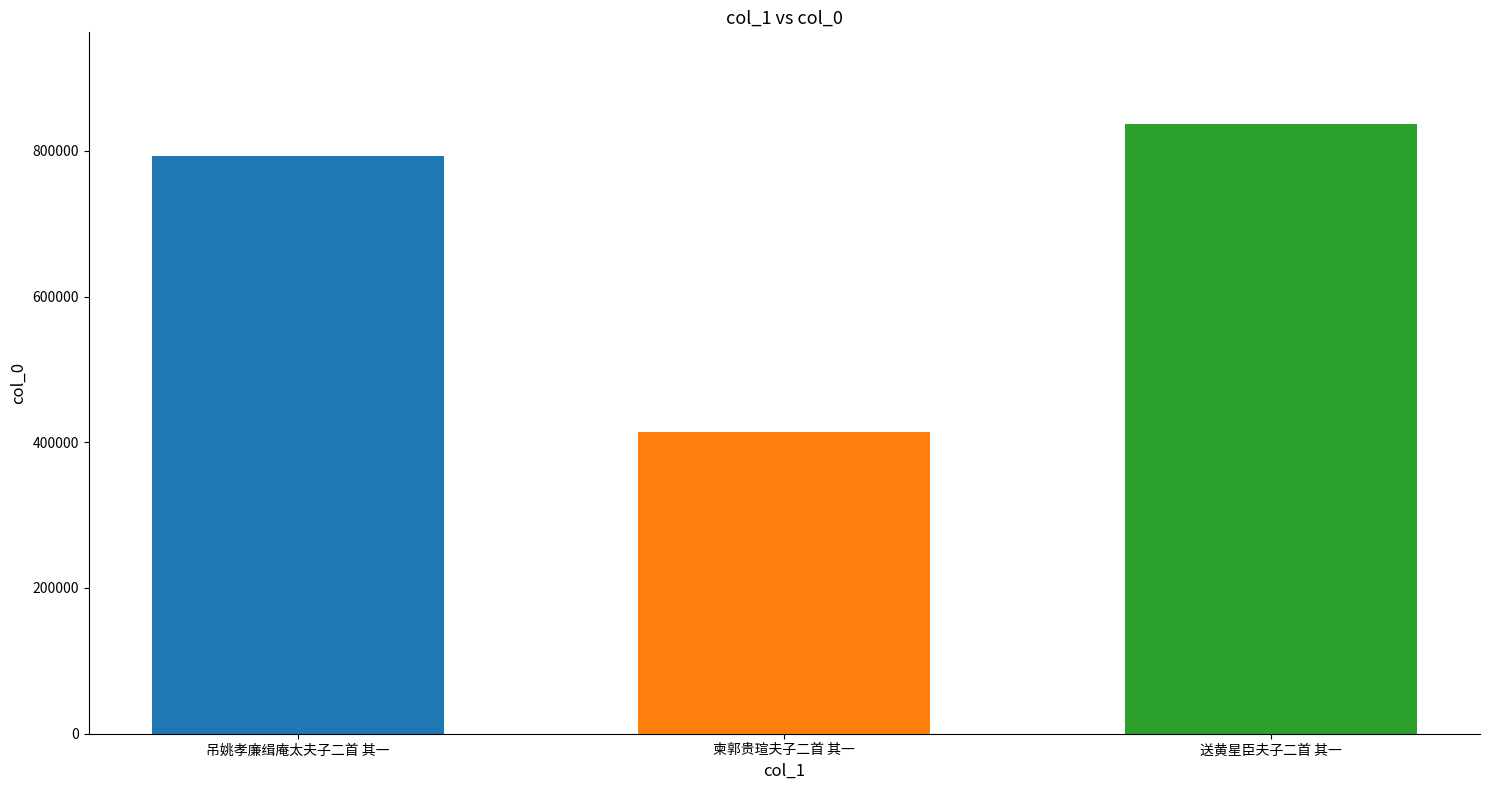

What is the change in value from 吊姚孝廉缉庵太夫子二首 其一 to 送黄星臣夫子二首 其一?

+44621